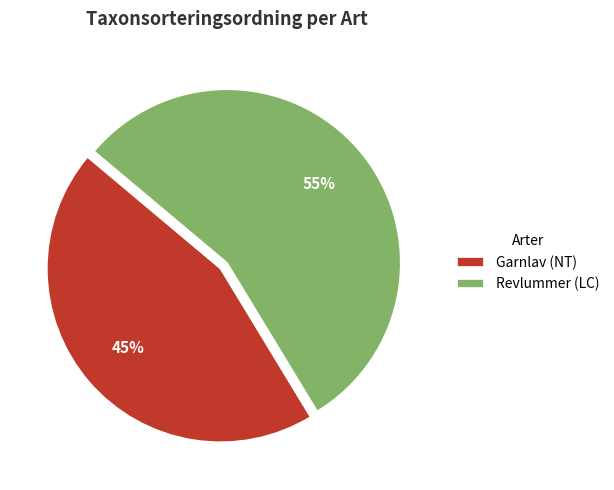

To the nearest percent, what portion does Garnlav (NT) represent?

45%